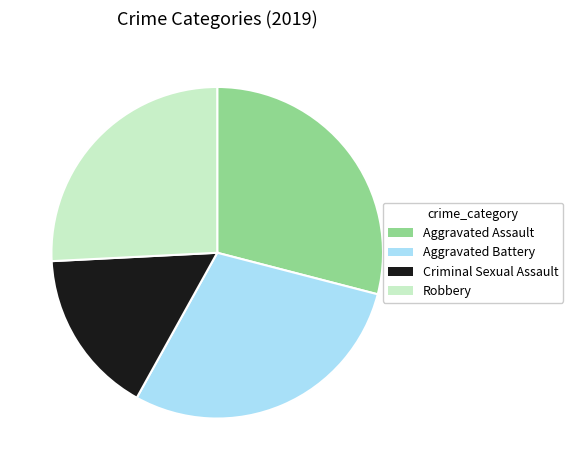

Does Aggravated Assault account for over 50% of the chart?

No